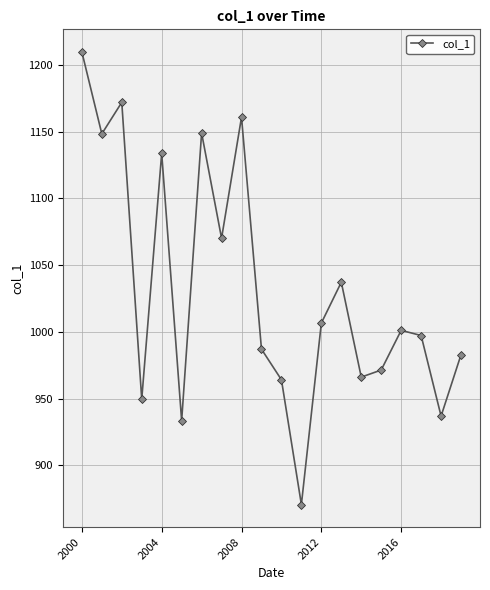

What is the greatest value displayed?

1209.8